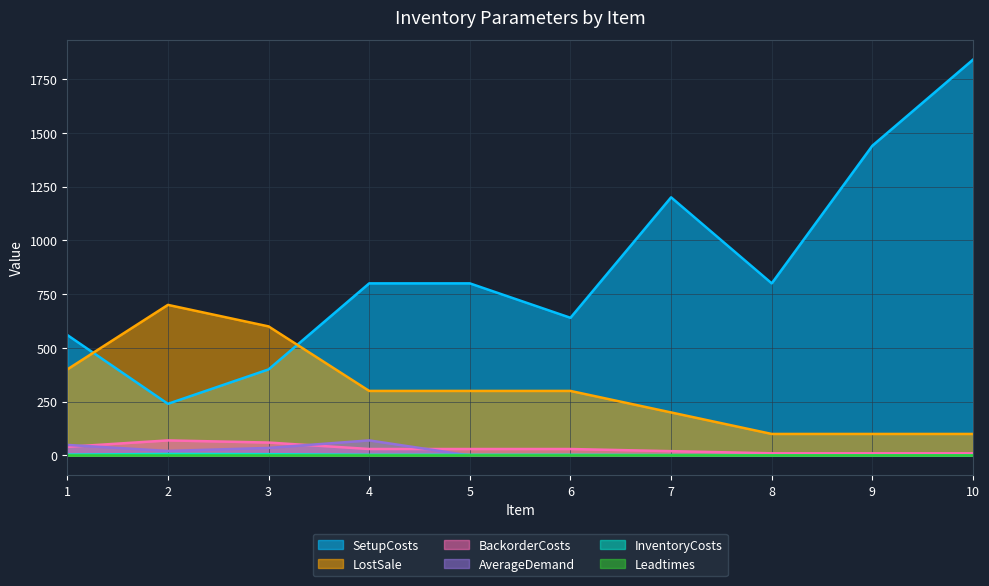

What is the difference between the maximum and minimum values in the BackorderCosts series?

60